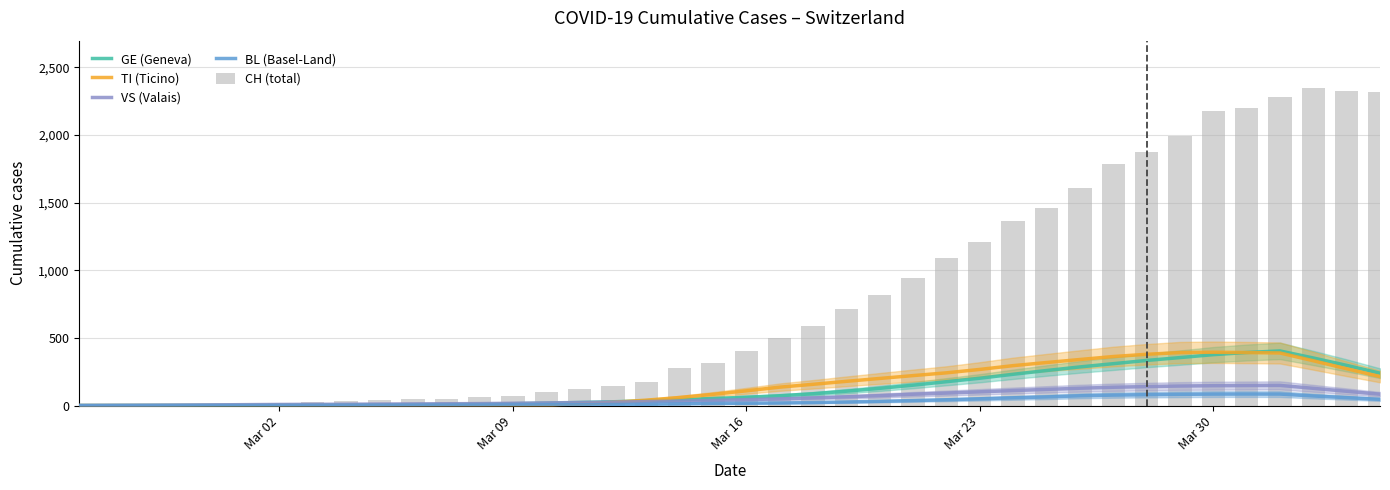

Reading right to left, what are all the values shown in this chart?

GE (Geneva): 239.3	297.1	351.7	403.9	392.1	376.3	354.6	333.4	309.6	285.6	259.0	231.3	202.1	176.4	150.7	127.4	106.3	87.3	72.7	61.9	52.0	43.7	35.6	28.0	22.7	17.6	13.9	11.3	9.0	7.0	5.6	4.7	4.1	3.4	2.9	2.4	1.9	1.4	1.0	0.6
TI (Ticino): 214.7	272.0	331.3	388.7	391.9	394.1	391.9	379.0	362.4	340.4	318.1	295.1	267.1	242.0	221.6	200.4	179.1	157.1	136.1	109.0	83.0	59.7	40.1	24.1	11.0	0.0	0.0	0.0	0.0	0.0	0.0	0.0	0.0	0.0	0.0	0.0	0.0	0.0	0.0	0.0
VS (Valais): 83.9	105.6	127.4	149.1	148.1	146.9	144.3	140.3	135.3	128.1	119.4	110.9	101.6	92.3	83.7	73.6	64.7	56.7	49.7	43.6	38.4	33.0	29.1	25.6	22.7	19.6	17.0	14.6	13.4	12.3	11.3	10.0	9.1	8.3	6.9	5.1	3.6	2.3	1.4	0.7
BL (Basel-Land): 46.0	58.6	70.9	85.0	85.3	84.9	83.0	80.4	77.3	72.3	63.9	57.4	50.0	43.0	37.1	31.4	26.6	22.6	19.4	17.3	15.9	12.4	9.4	7.6	6.4	5.9	4.7	3.6	3.3	2.7	2.3	1.9	1.4	0.9	0.7	0.6	0.4	0.3	0.1	0.0
CH (total): 2315.0	2327.0	2345.0	2281.0	2202.0	2174.0	1989.0	1875.0	1788.0	1608.0	1462.0	1363.0	1206.0	1090.0	944.0	818.0	715.0	588.0	499.0	407.0	314.0	275.0	173.0	146.0	122.0	101.0	73.0	60.0	47.0	46.0	38.0	34.0	26.0	21.0	15.0	14.0	12.0	2.0	1.0	0.0